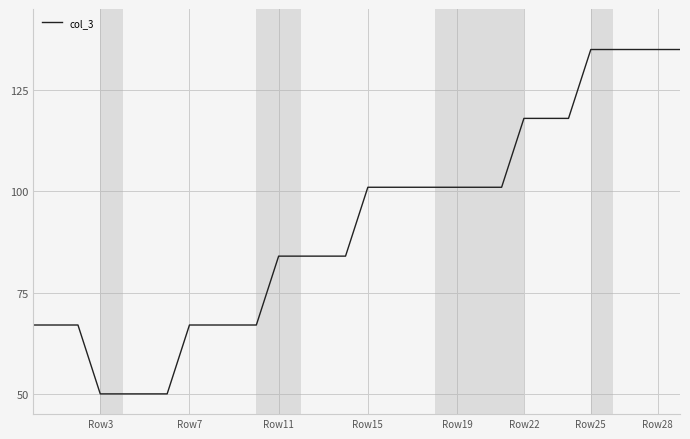

What is the greatest value displayed?

135